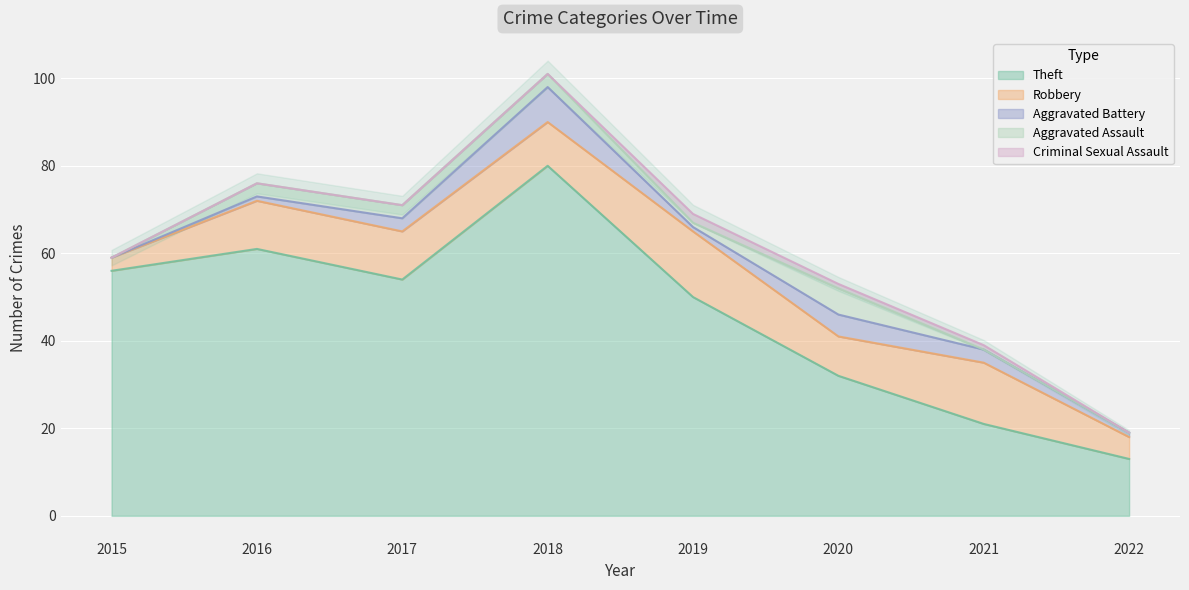

At which category does the chart reach its minimum across all series?

2015